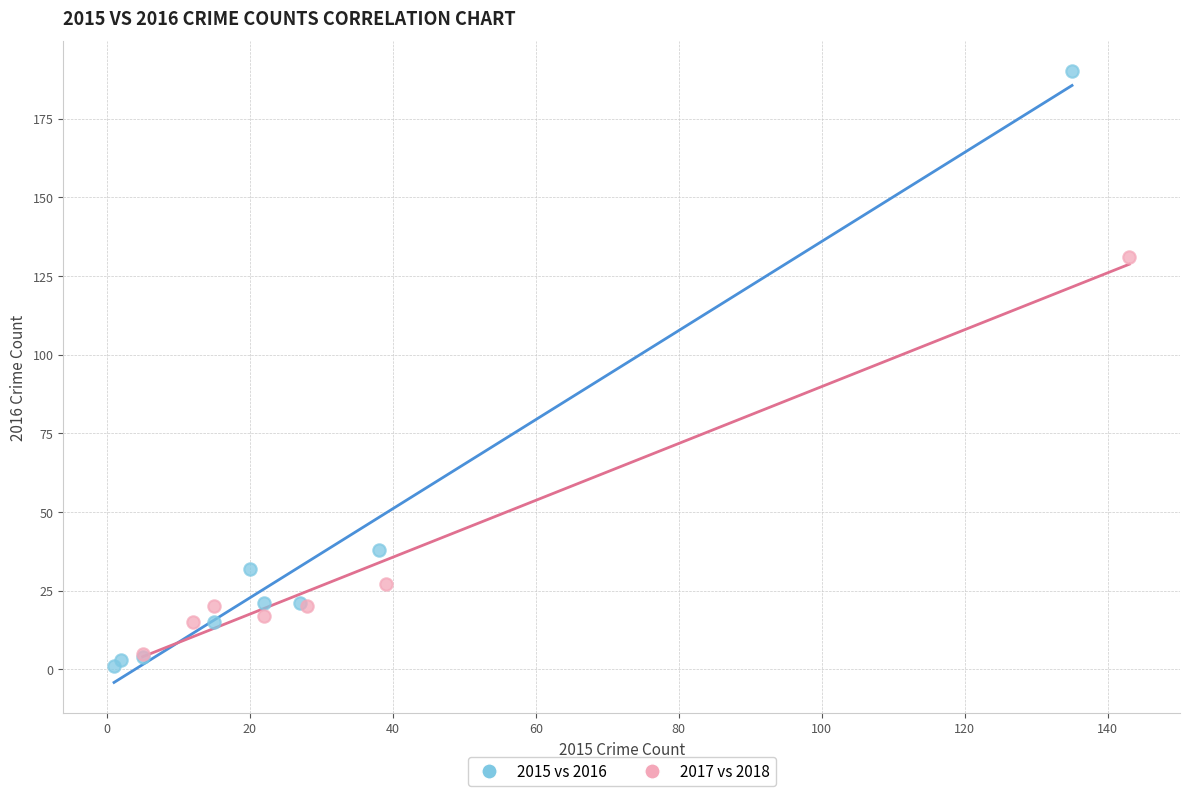

Which series has the largest Y range (max minus min)?

2015 vs 2016